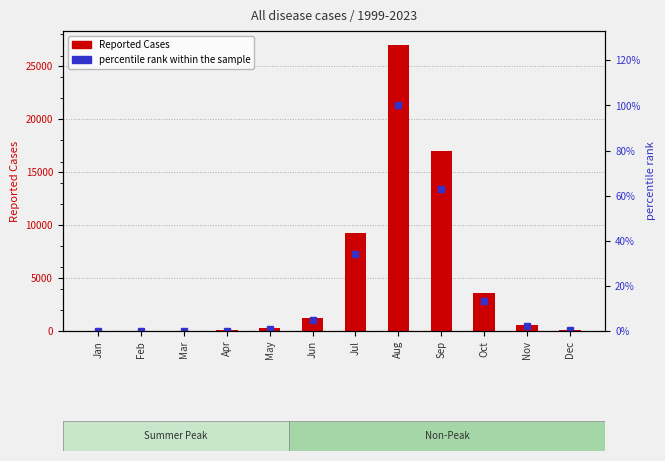

Rank the categories by Reported Cases value from lowest to highest.

Feb, Jan, Mar, Apr, Dec, May, Nov, Jun, Oct, Jul, Sep, Aug